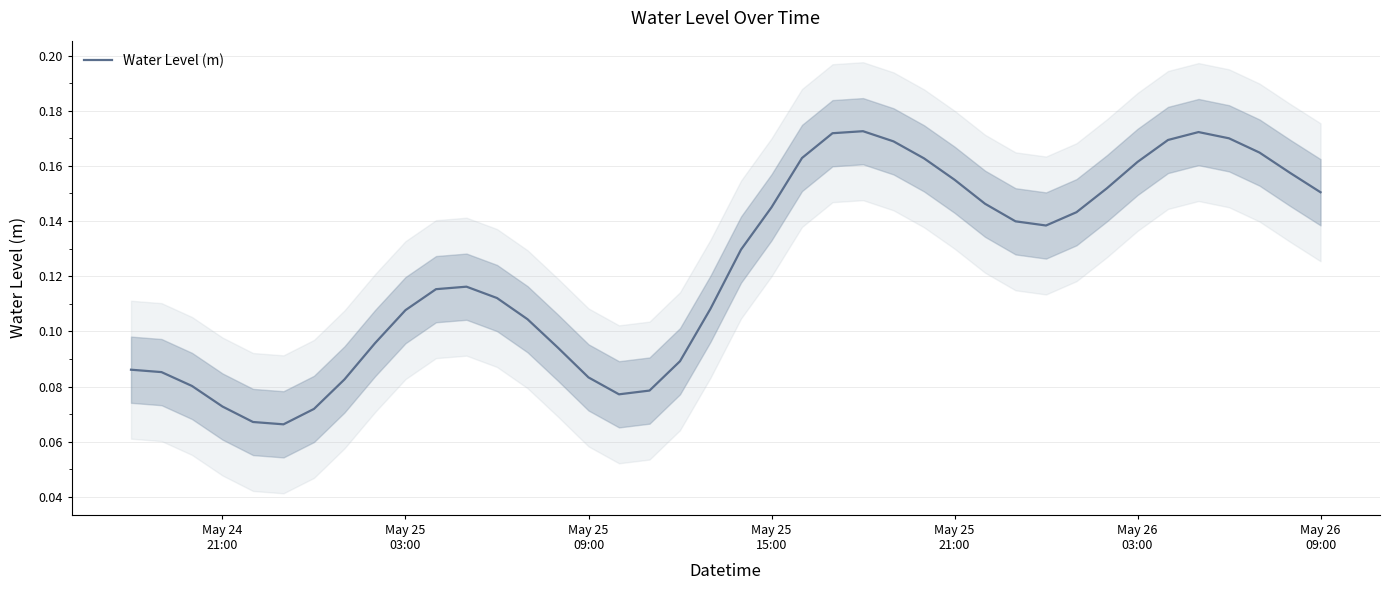

What is the minimum value shown in the chart?

0.1